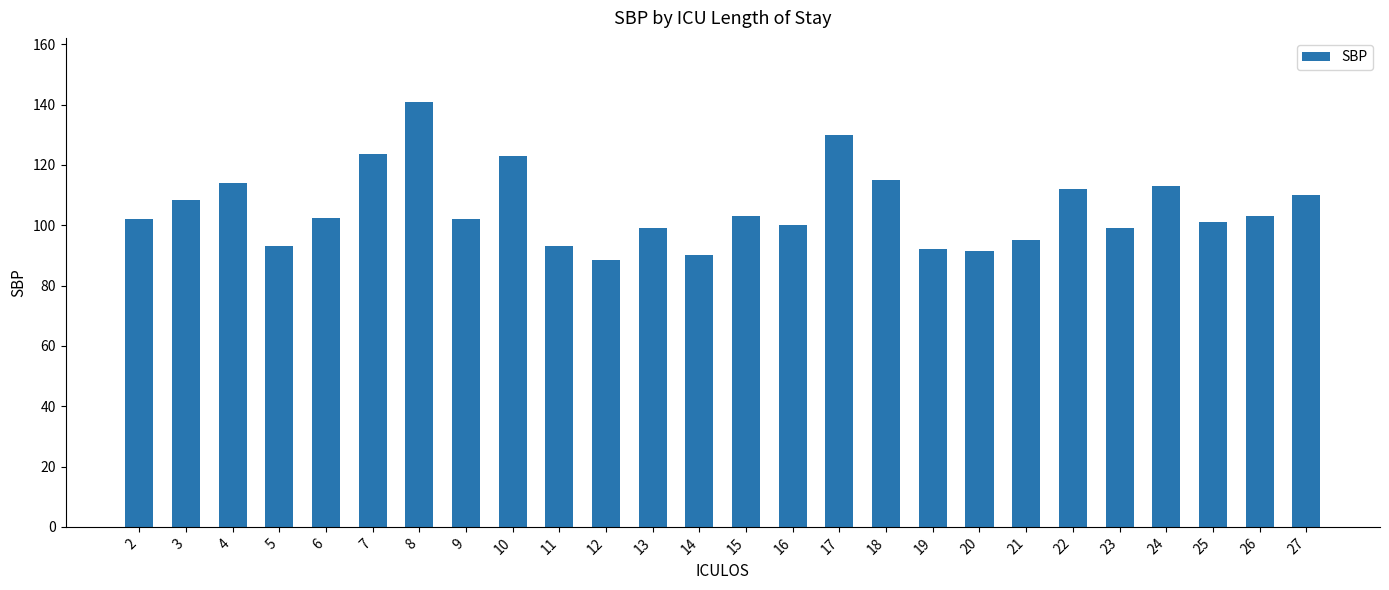

What is the ratio of the value at 8 to the value at 5?

1.5